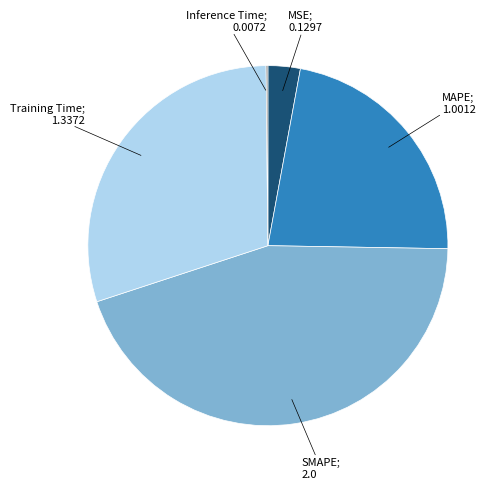

Is there a majority slice in this chart?

No